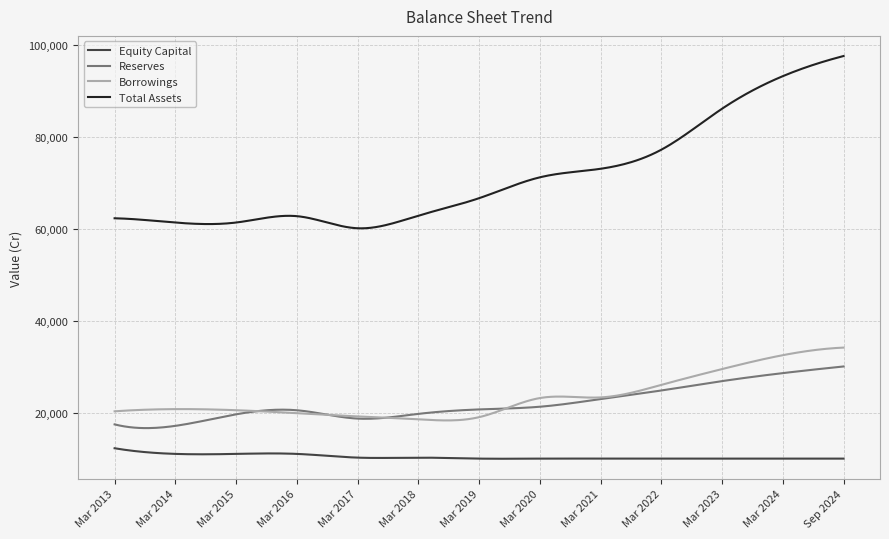

How many lines are shown in the chart?

4